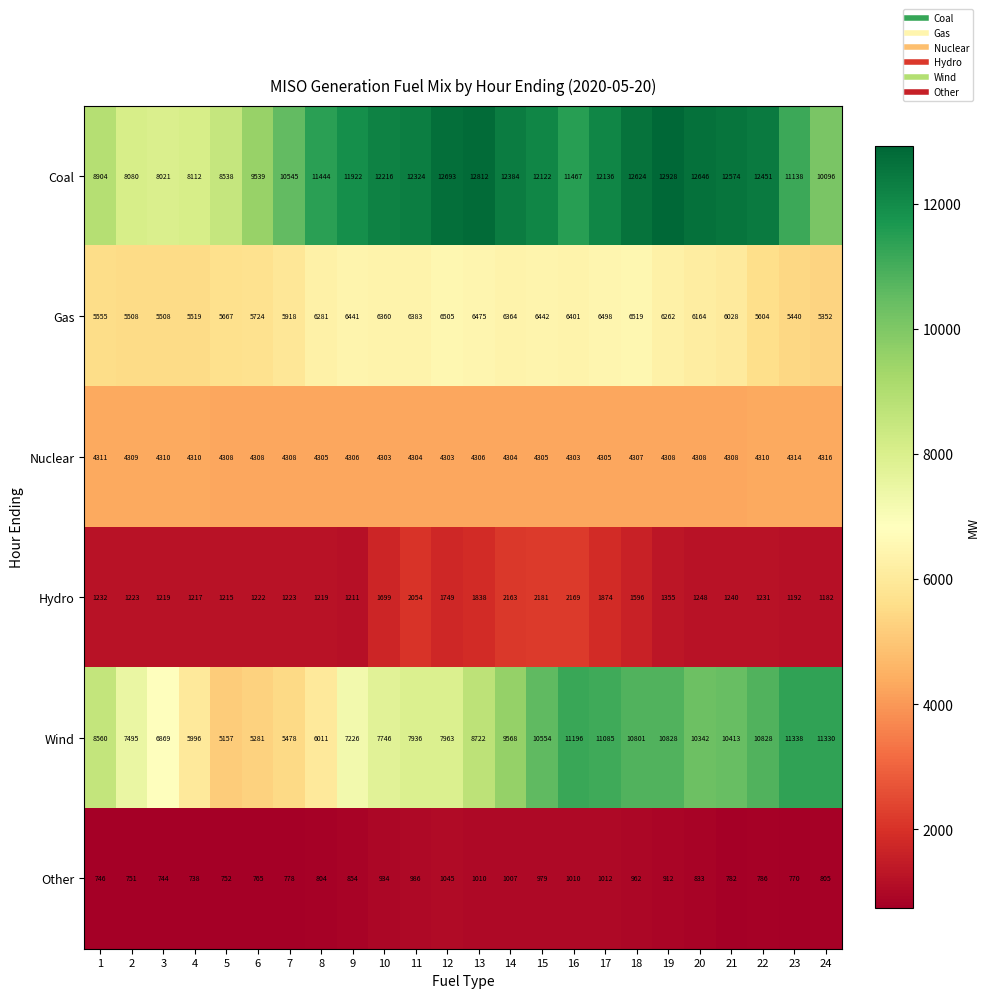

What is the difference between the maximum and minimum values in the Hydro series?

999